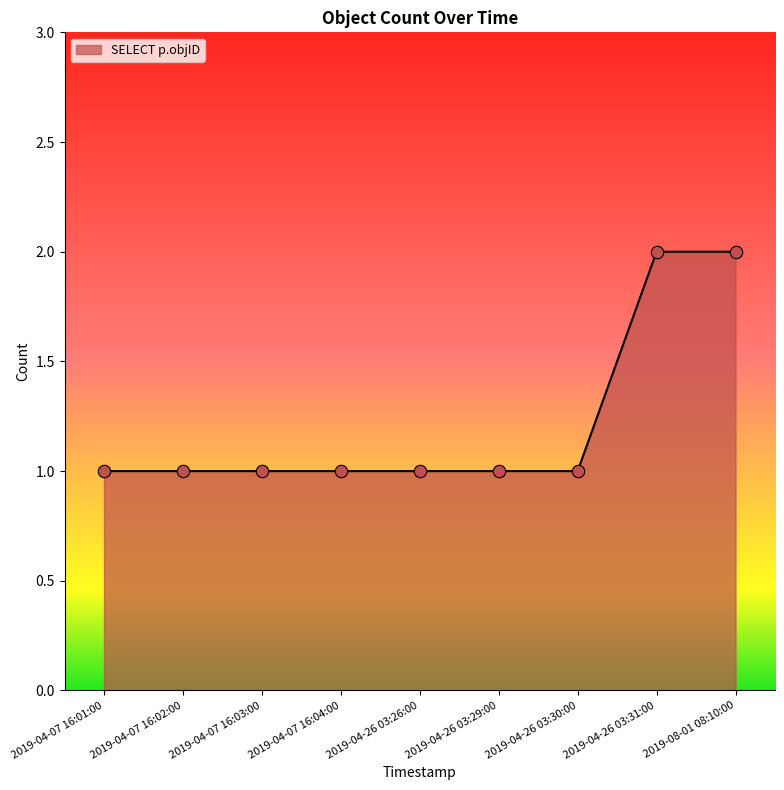

What is the change in value from 2019-04-07 16:02:00 to 2019-04-26 03:31:00?

+1